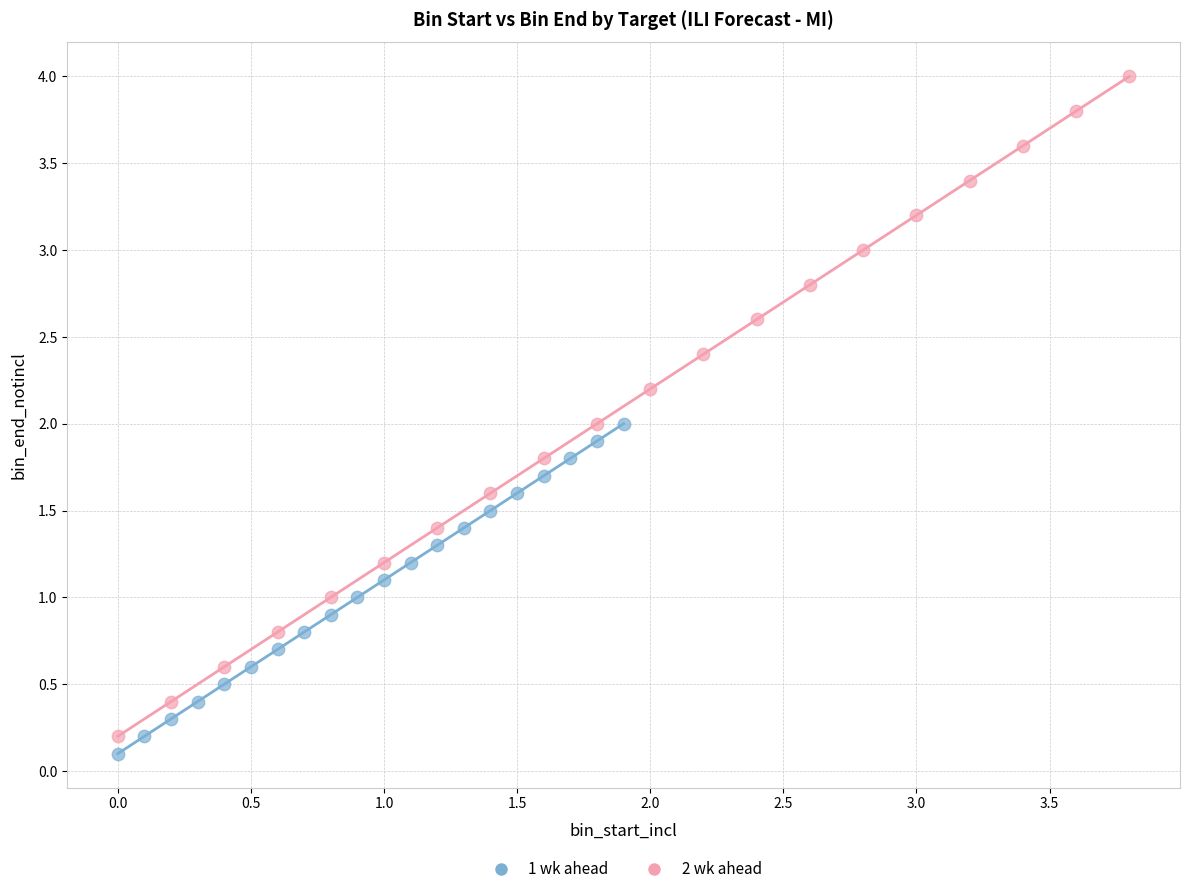

Which series contains the highest Y value?

2 wk ahead